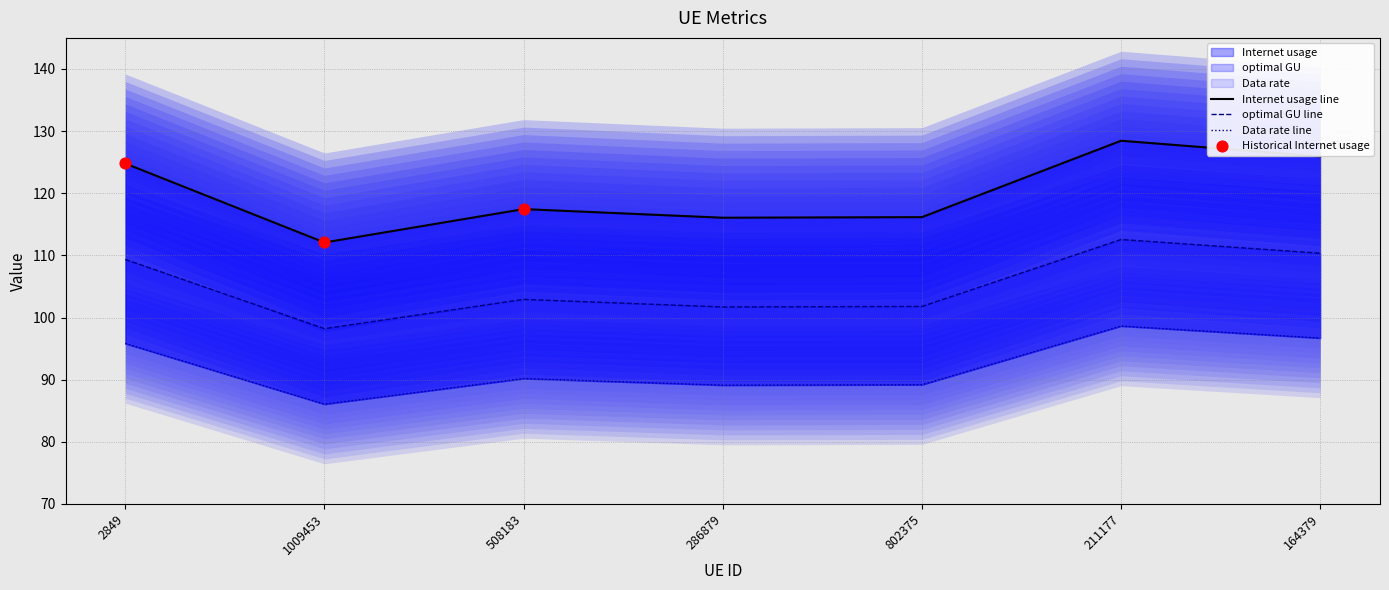

Which series has the largest total across all categories?

Data rate